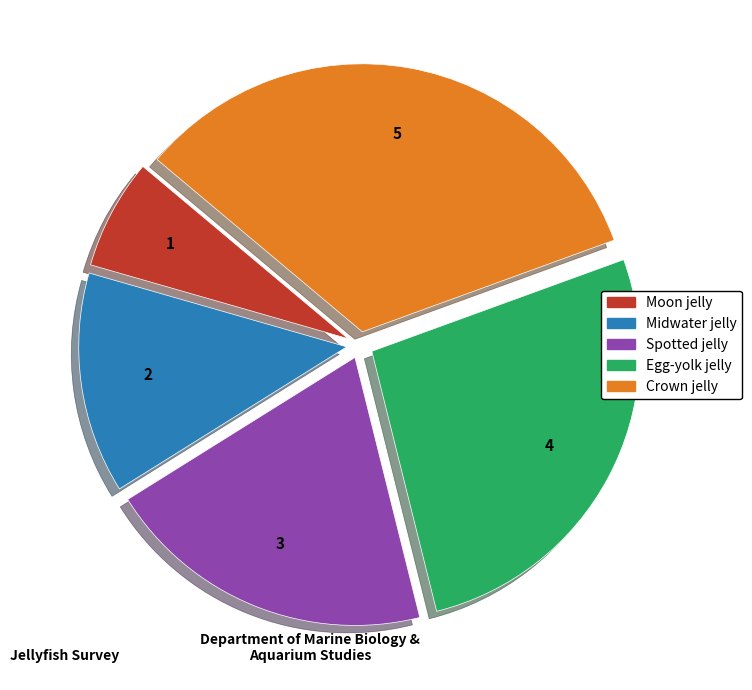

Which slice is the smallest?

Moon jelly